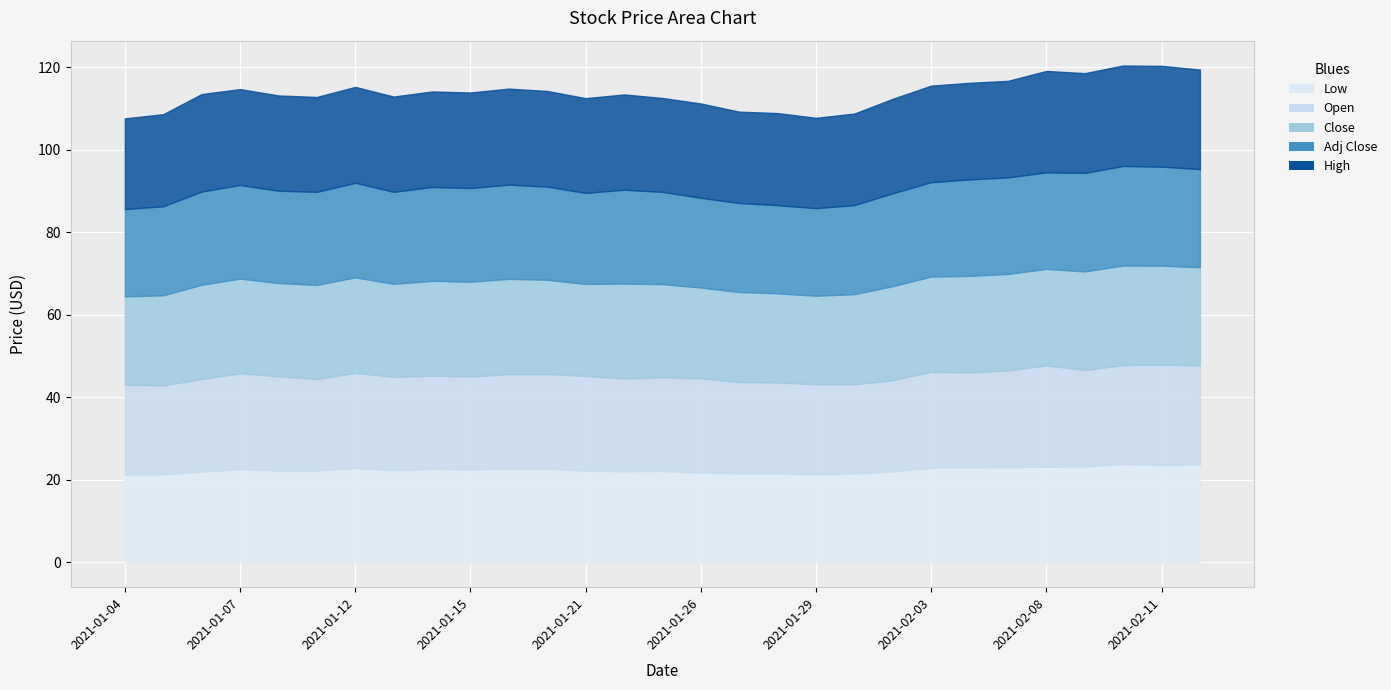

How many interior local peaks does the Close series have?

6